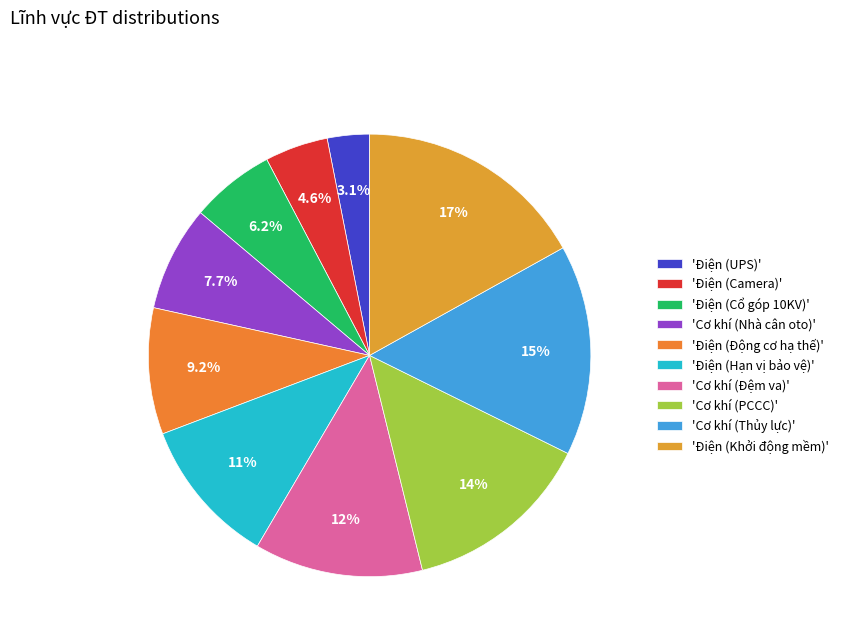

Count the number of slices in the pie.

10